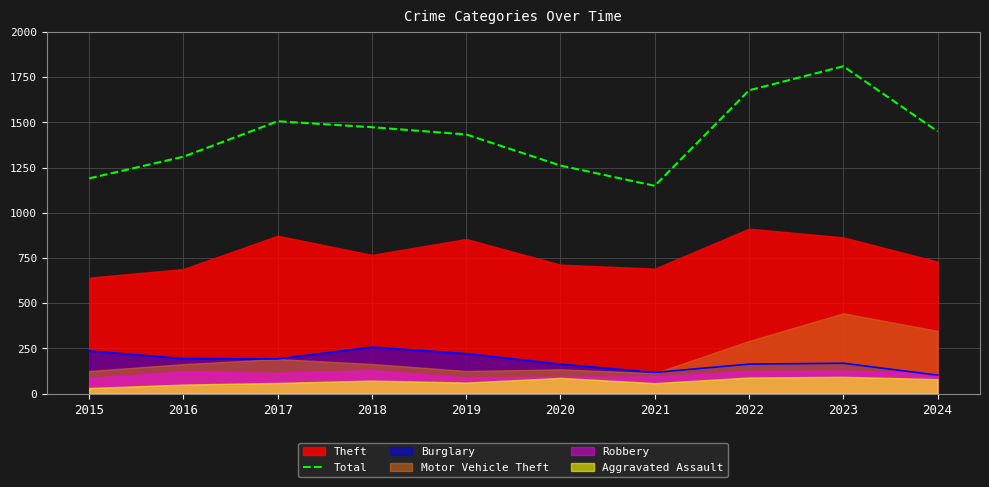

True or false: the data has more than 1 interior local peaks.

True